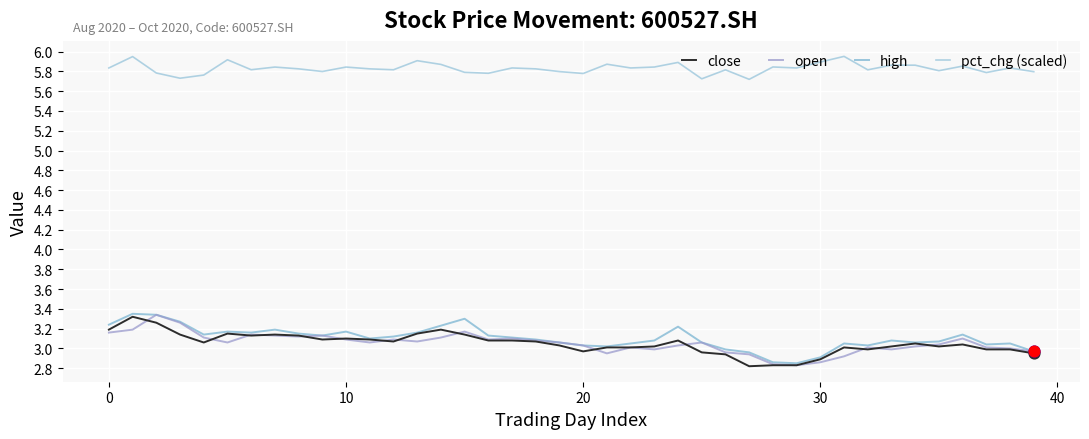

Is this an area chart (filled region under the line)?

No